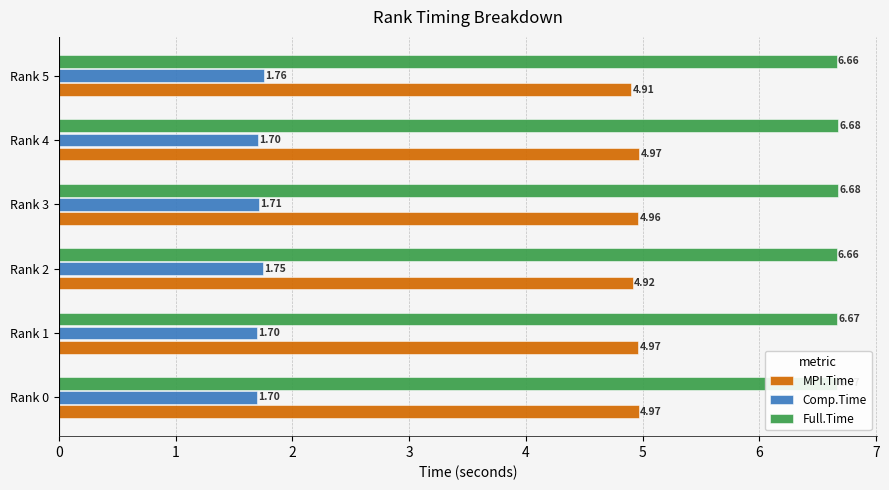

What is the sum of the Comp.Time values at Rank 3 and Rank 1?

3.4